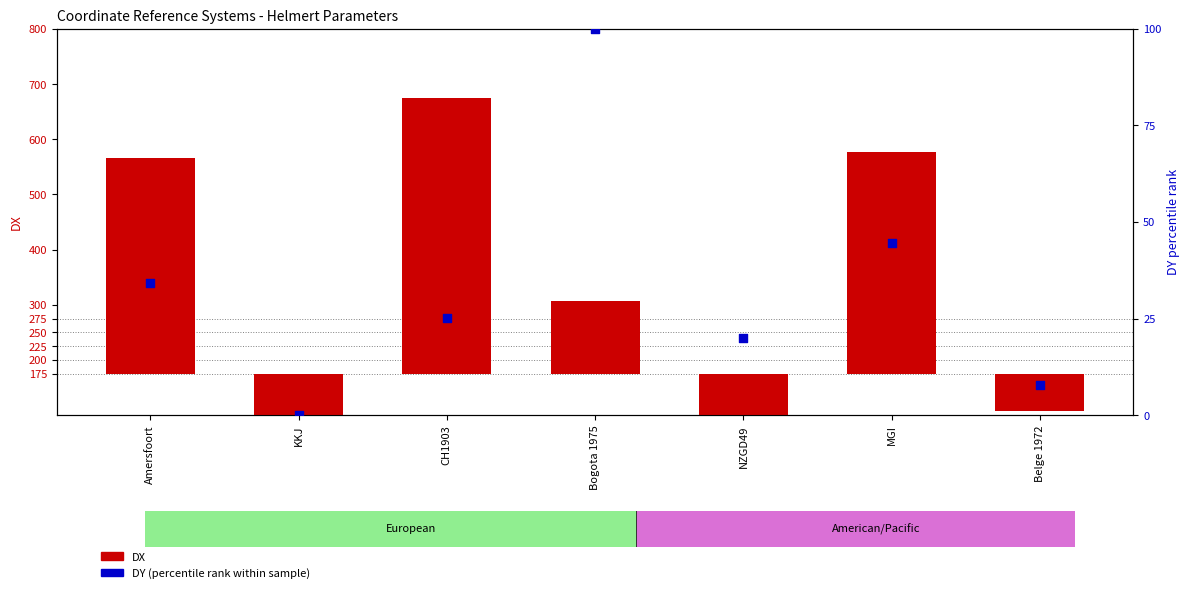

At which category is the sum across all series the highest?

CH1903